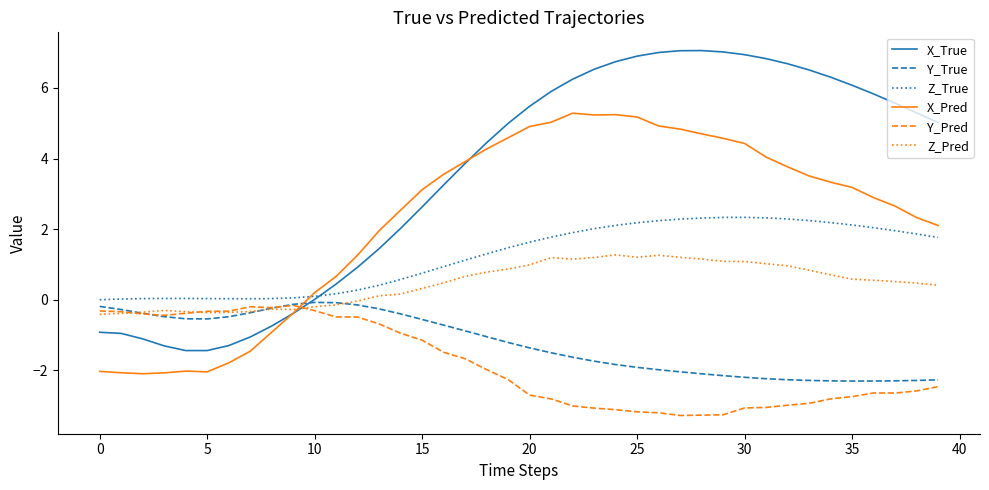

Which series has the largest total across all categories?

X_True